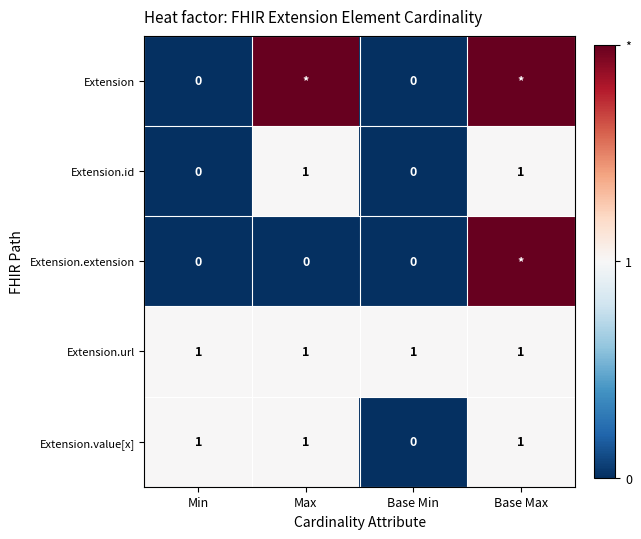

Between Min and Base Min, which series saw the biggest shift?

Extension.value[x]